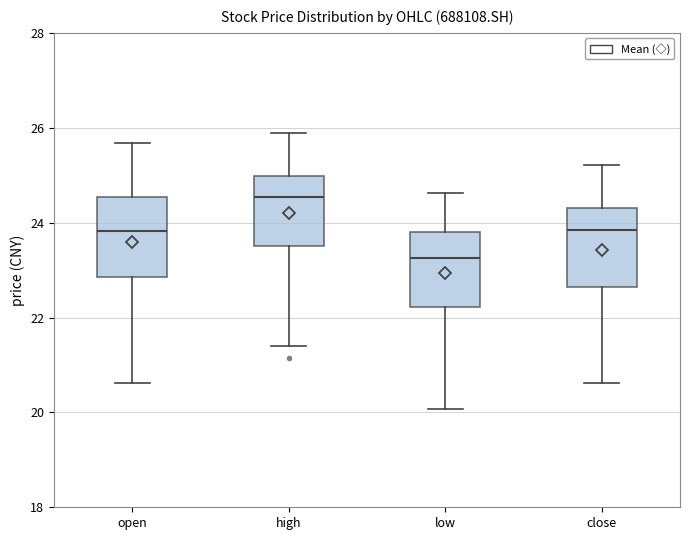

Where does the lower whisker of the box for low end on the y-axis? The values are not printed on the chart, so give them approximately, as read against the axis.

20.0